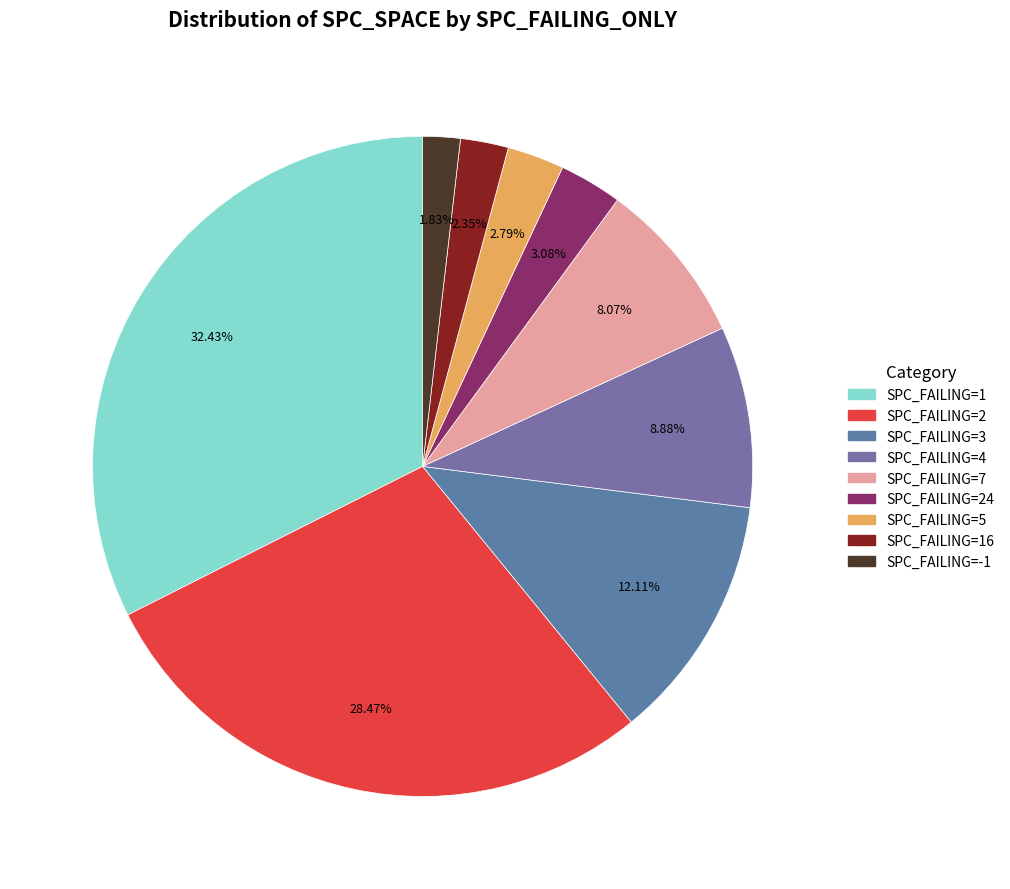

How many slices are in this pie chart?

9